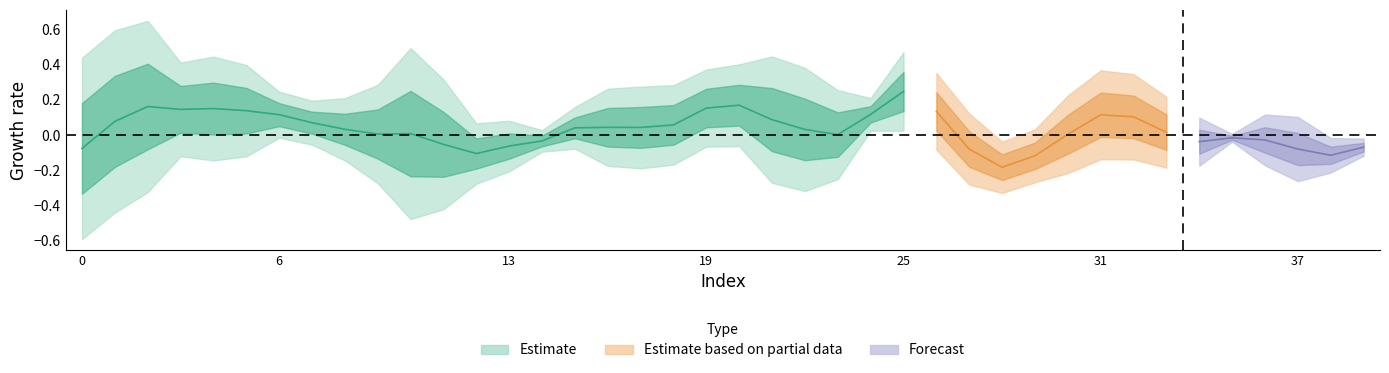

What is the total value across all series at 36?

-0.1